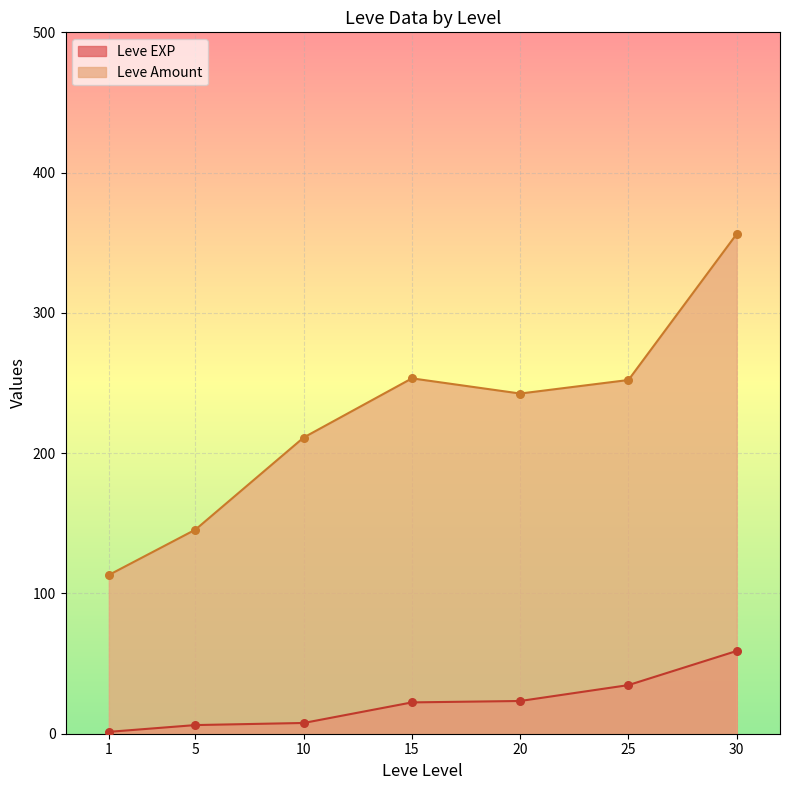

Which series contains the lowest Y value?

Leve EXP